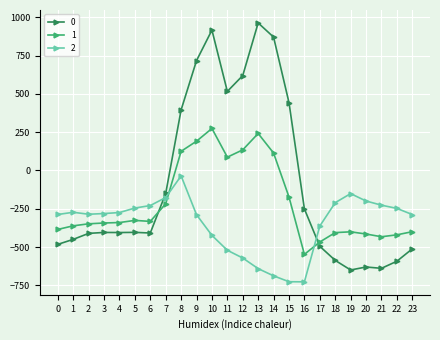

What is the sum of the 2 values at 18 and 2?

-495.6